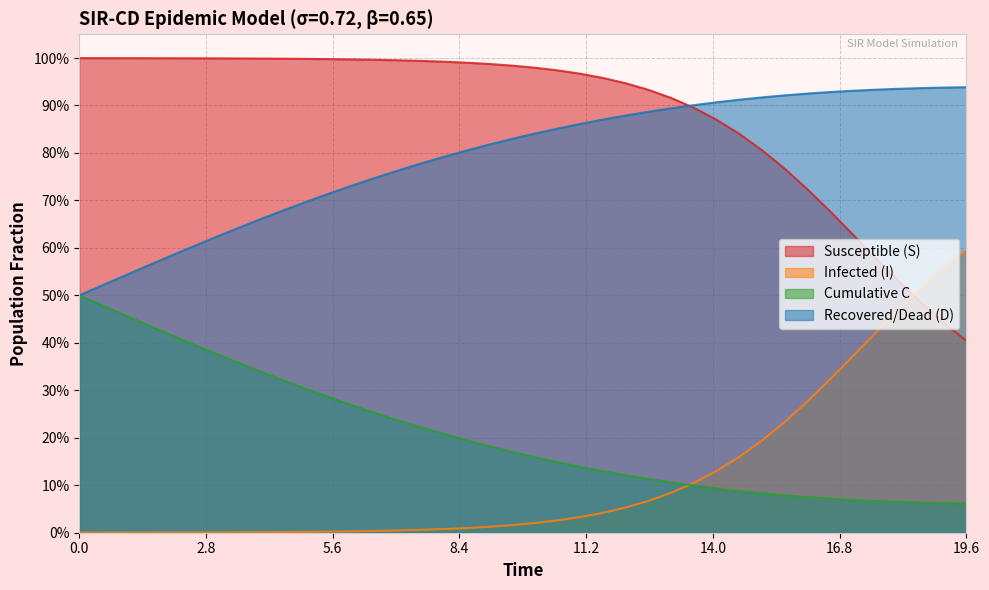

What is the sum of all D values?

31.7